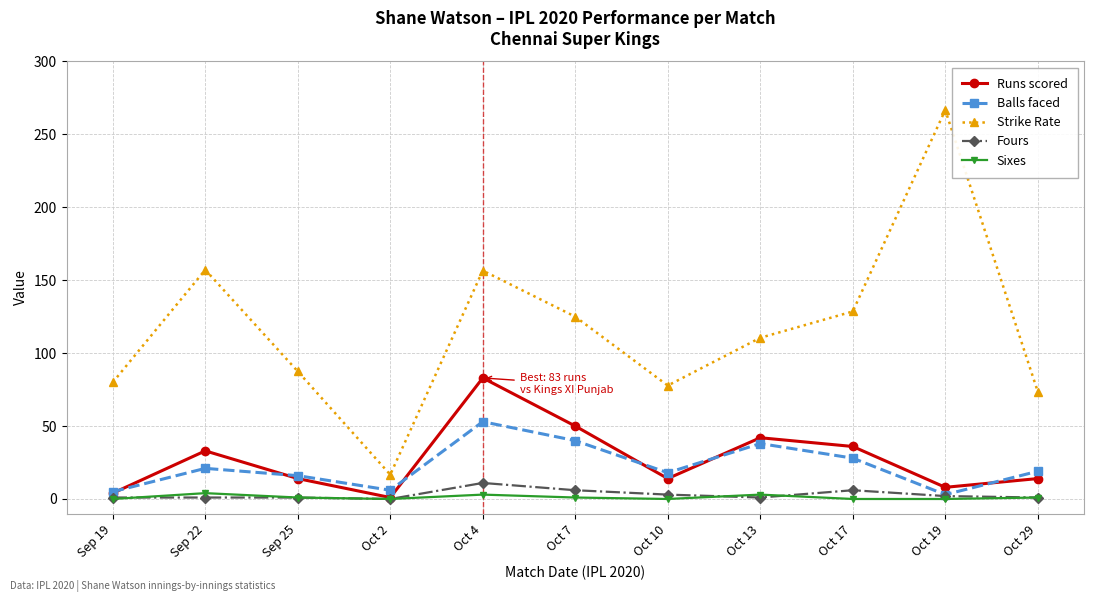

True or false: Strike Rate has more than 0 points higher than both neighbors.

True